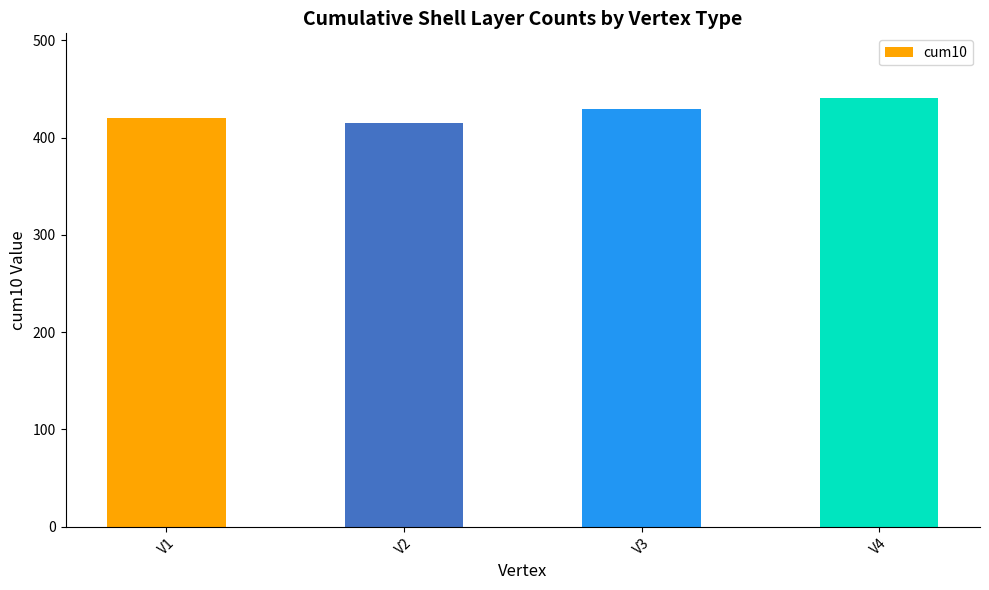

List the labels in order of value, largest first.

V4, V3, V1, V2